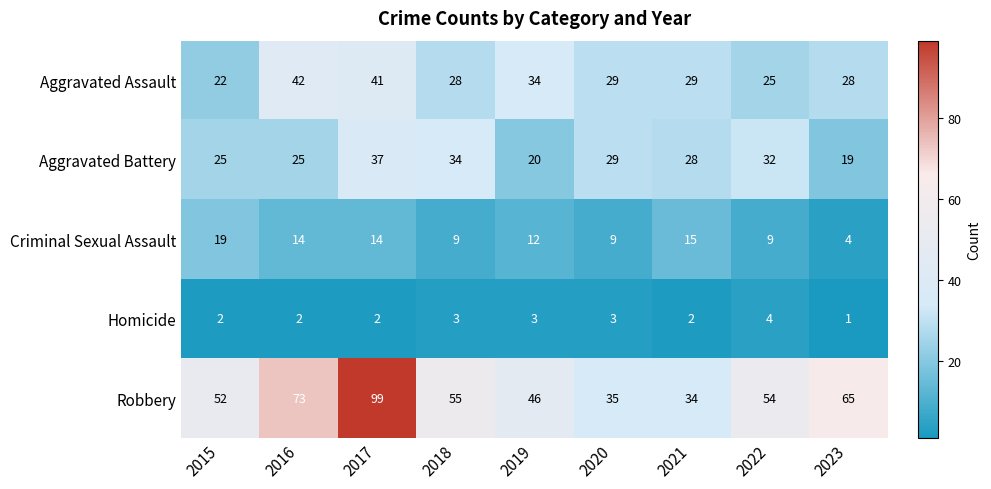

At which category is the sum across all series the highest?

2017